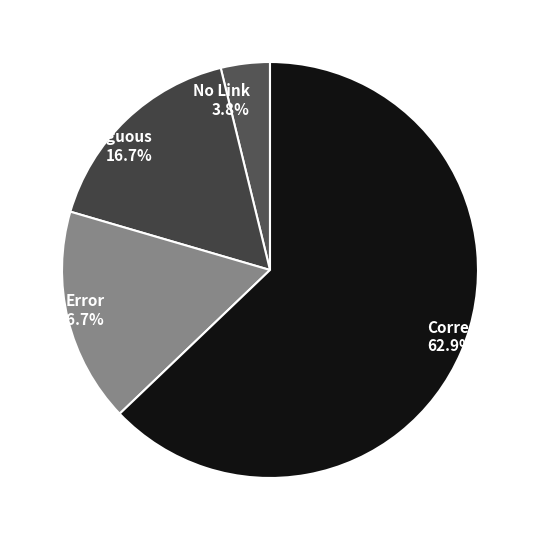

Which has a higher value, Correct or No Link?

Correct